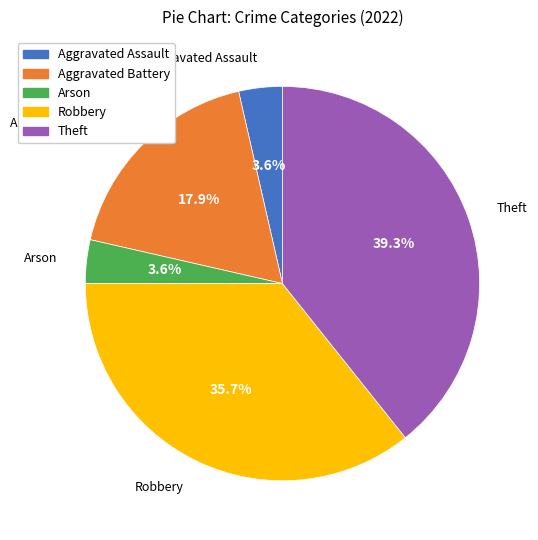

To the nearest percent, what percentage of the pie is Arson?

4%